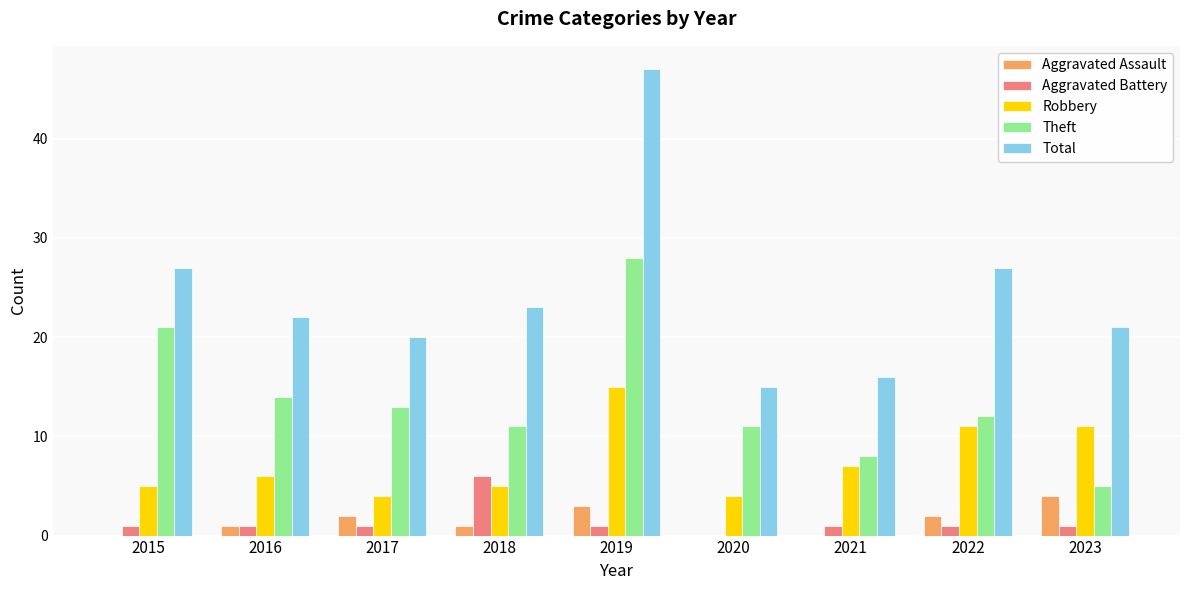

At which label does Theft first exceed 12?

2015